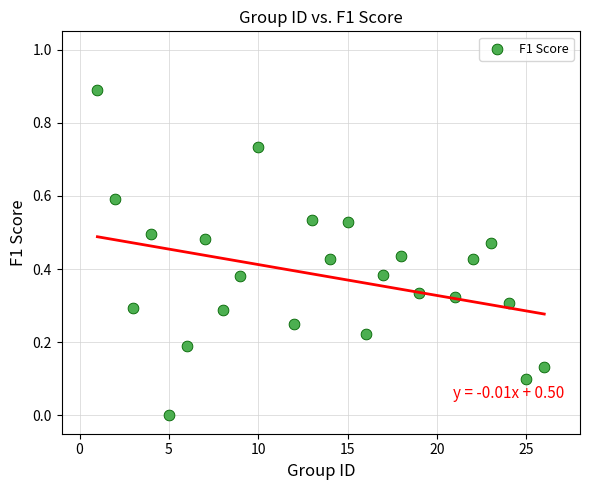

What is the range of X values (max minus min)?

25.0